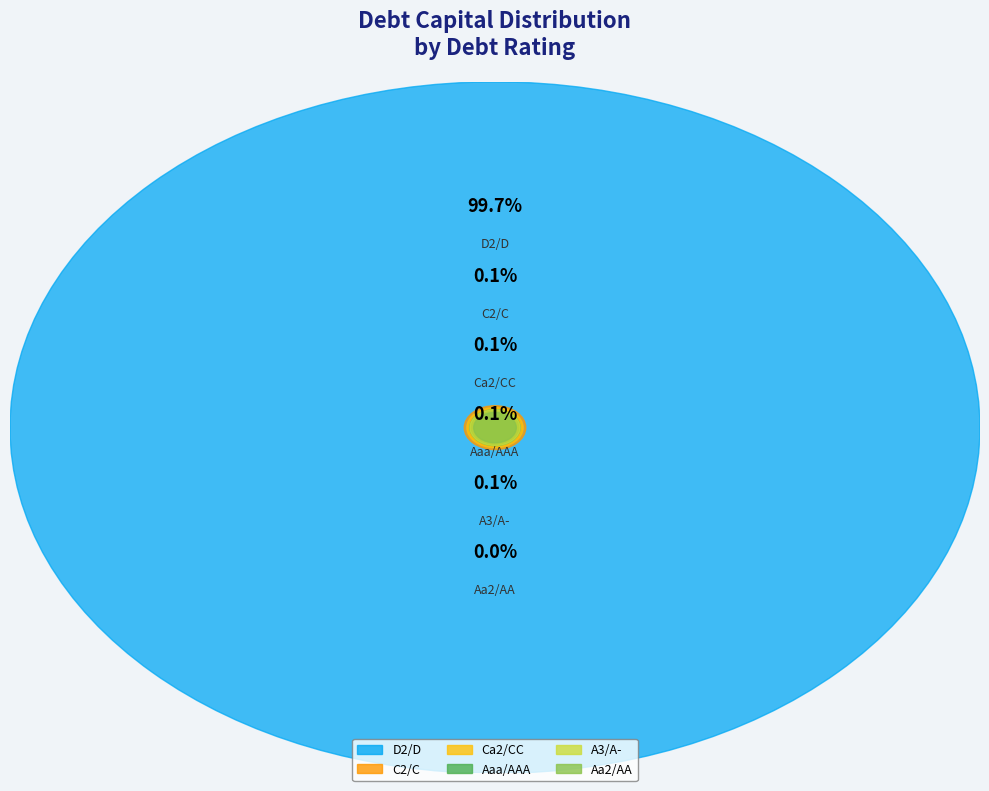

Does Ca2/CC represent more than half of the total?

No